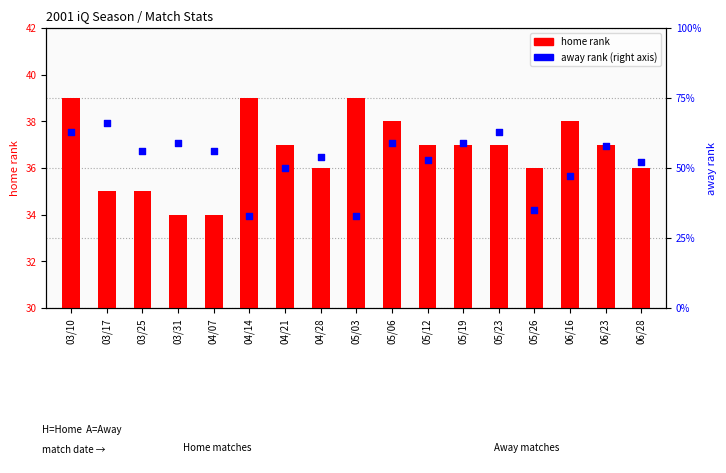

Which series has the widest spread of Y values?

away rank